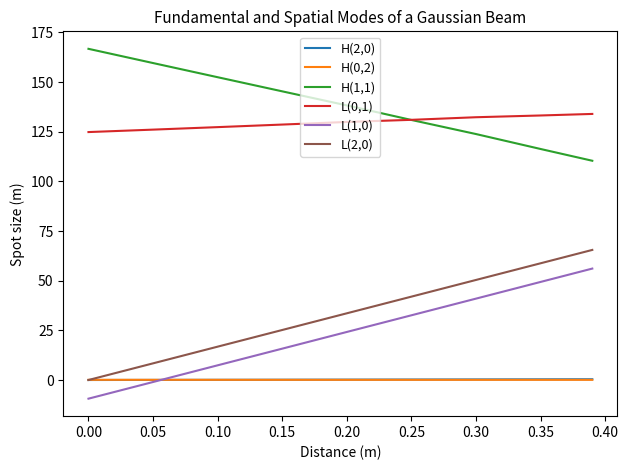

What is the maximum value shown in the chart?

166.7